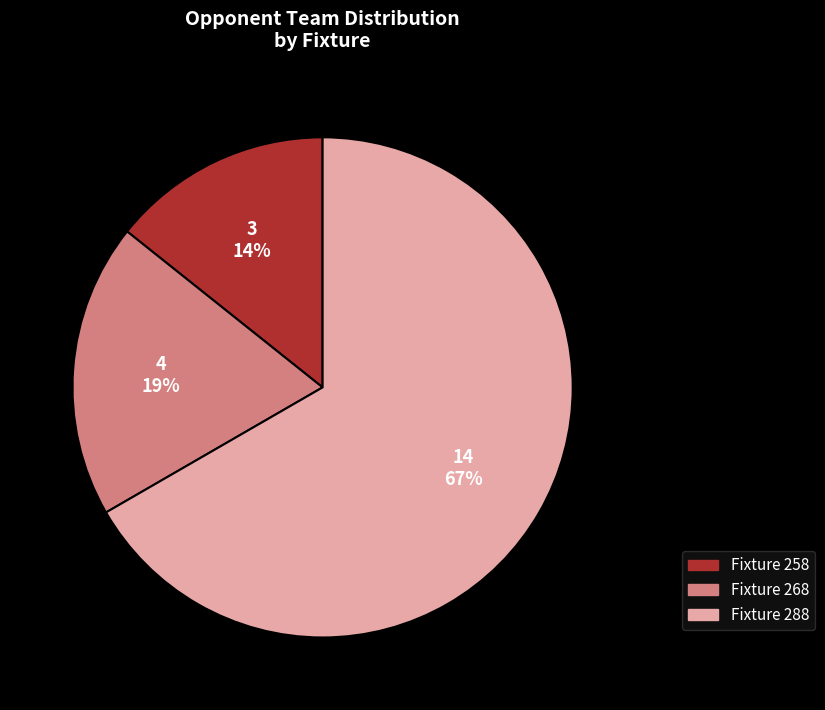

What percentage is the Fixture 258 slice, to the nearest percent?

14%